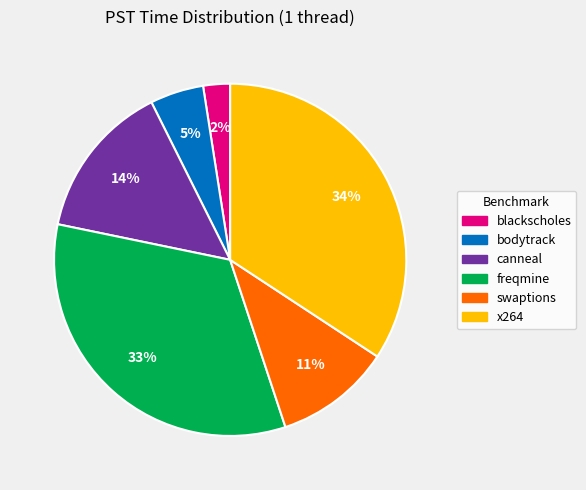

Is there a majority slice in this chart?

No